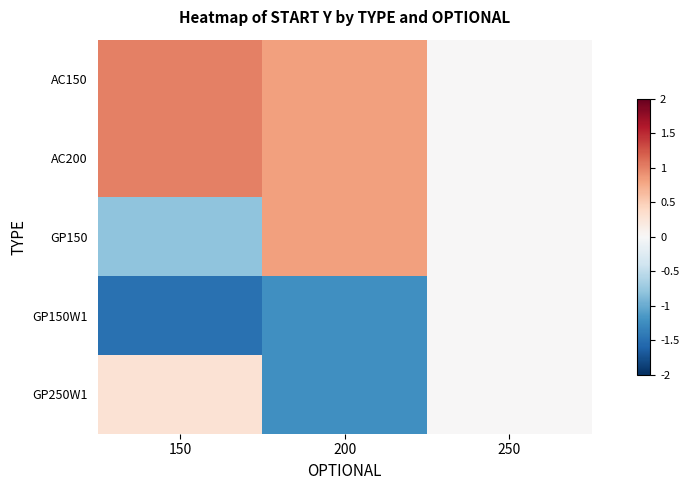

Between 250 and 150, which is larger?

150